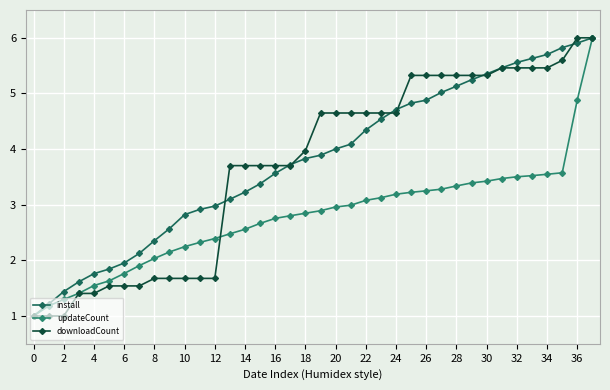

What is the maximum value for updateCount?

6.0